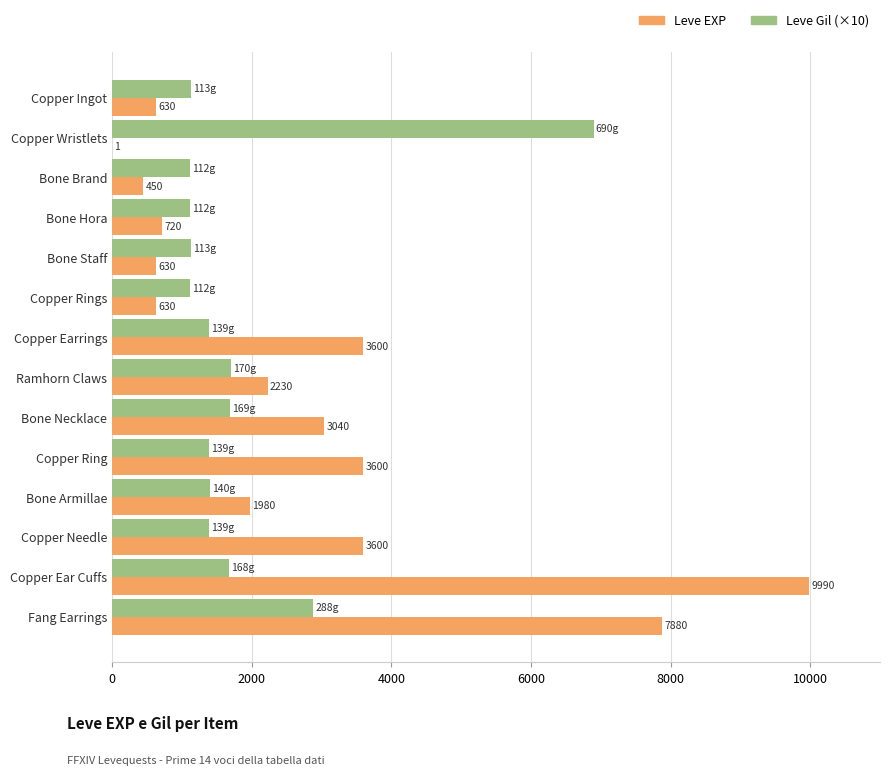

What is the sum of all Leve Gil (×10) values?

26040